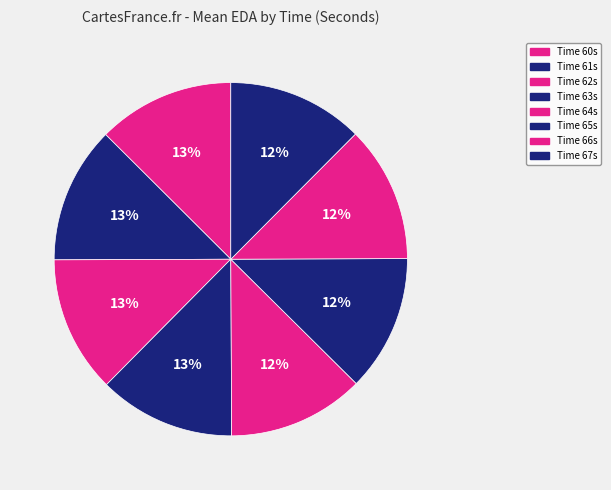

Rank the categories by value from highest to lowest.

60, 61, 62, 63, 64, 65, 66, 67